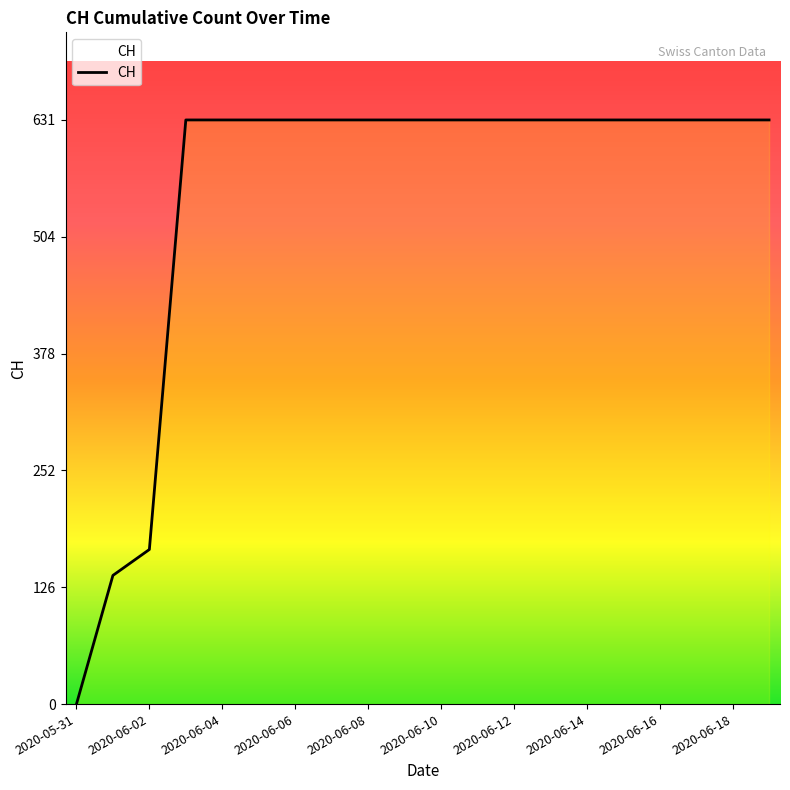

What is the maximum value shown in the chart?

631